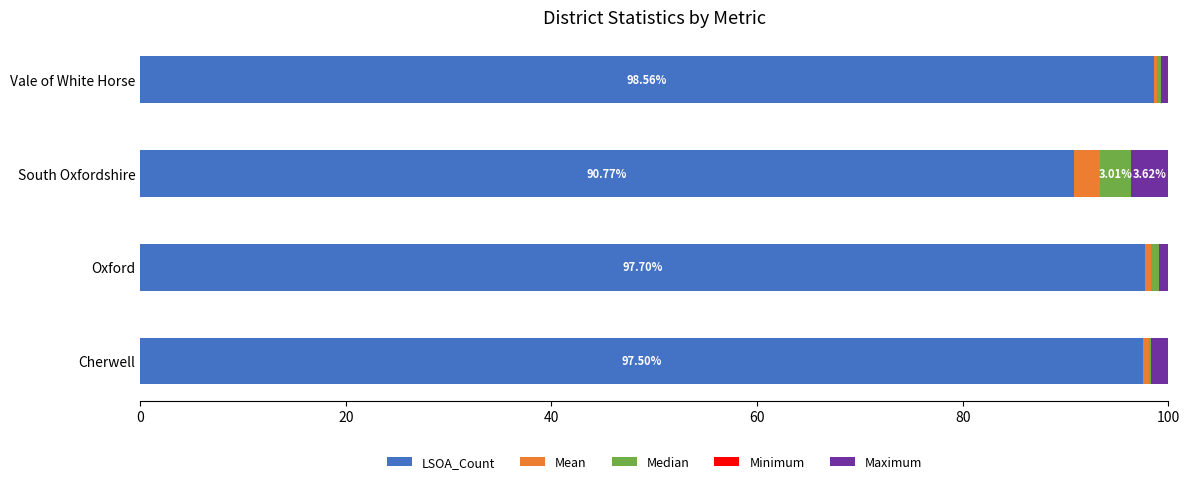

Count the number of categories in the chart.

4